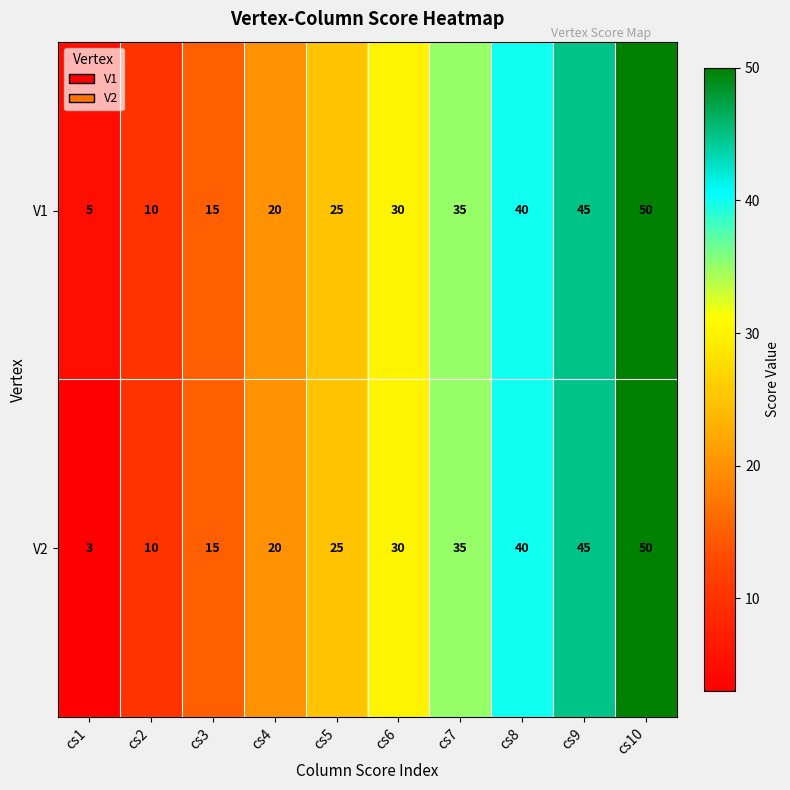

Which series has the largest total across all categories?

V1